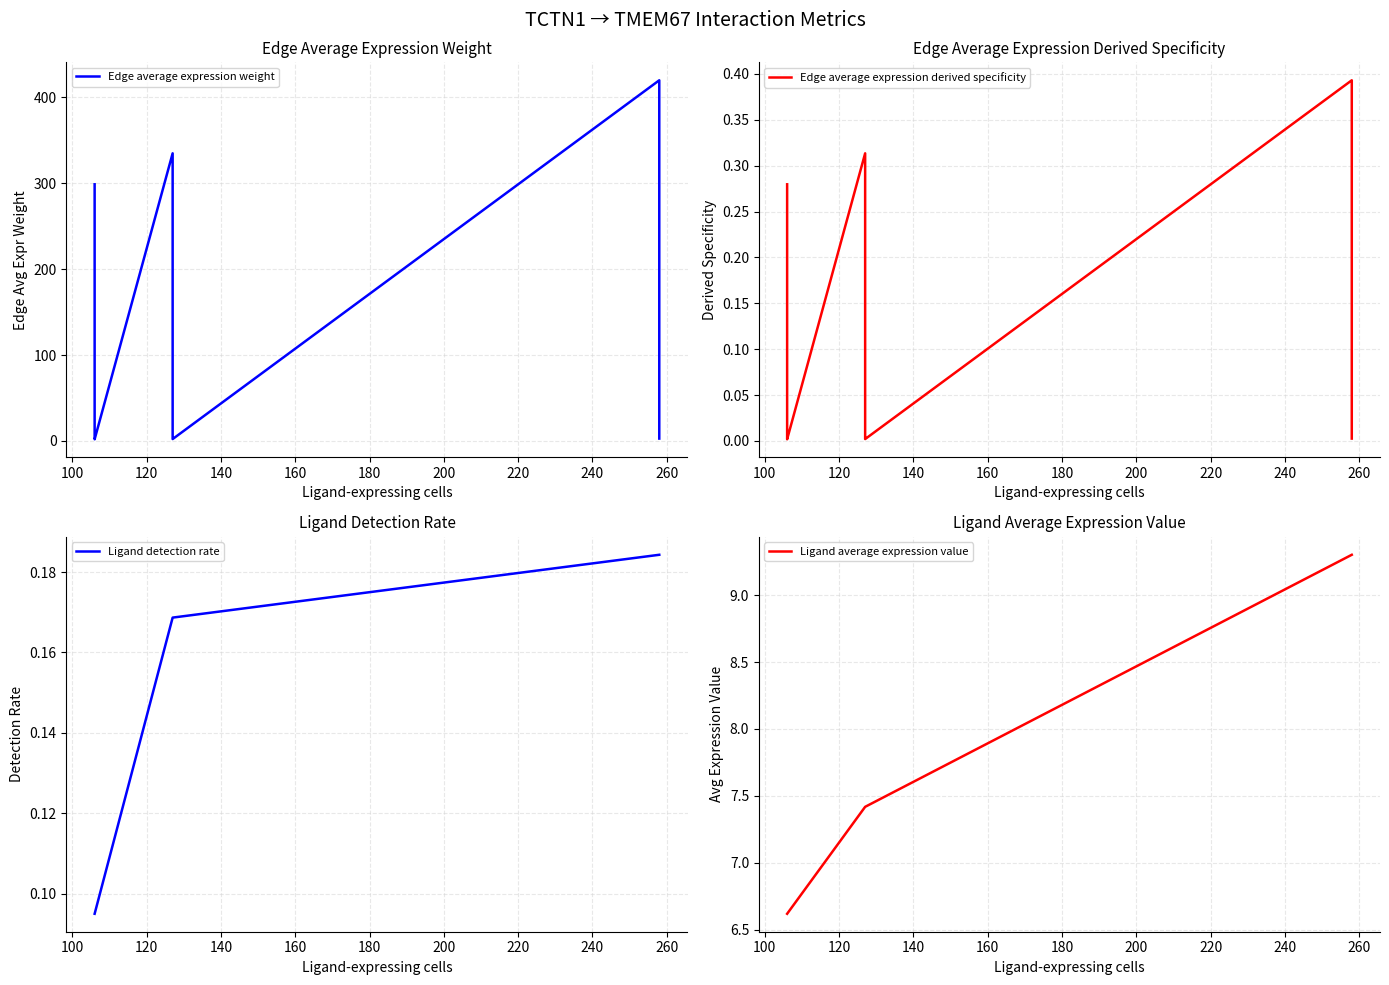

How many categories are shown in the chart?

9